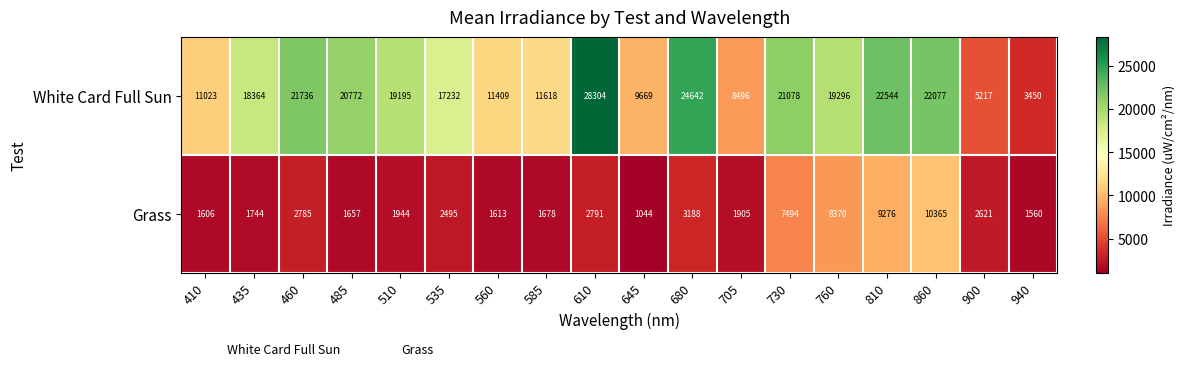

Which series has the largest total across all categories?

White Card Full Sun